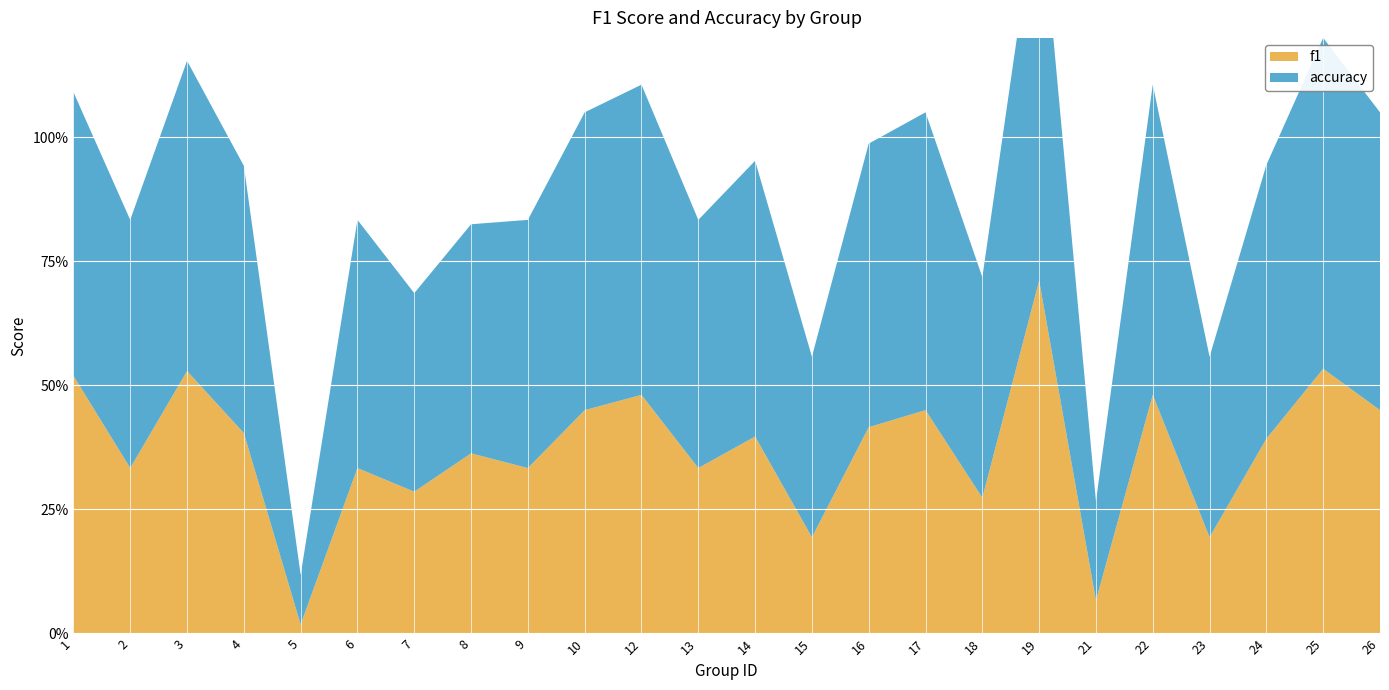

Reading left to right, what are all the values shown in this chart?

f1: 1=0.5	2=0.3	3=0.5	4=0.4	5=0.0	6=0.3	7=0.3	8=0.4	9=0.3	10=0.5	12=0.5	13=0.3	14=0.4	15=0.2	16=0.4	17=0.5	18=0.3	19=0.7	21=0.1	22=0.5	23=0.2	24=0.4	25=0.5	26=0.5
accuracy: 1=0.6	2=0.5	3=0.6	4=0.5	5=0.1	6=0.5	7=0.4	8=0.5	9=0.5	10=0.6	12=0.6	13=0.5	14=0.6	15=0.4	16=0.6	17=0.6	18=0.4	19=0.8	21=0.2	22=0.6	23=0.4	24=0.6	25=0.7	26=0.6